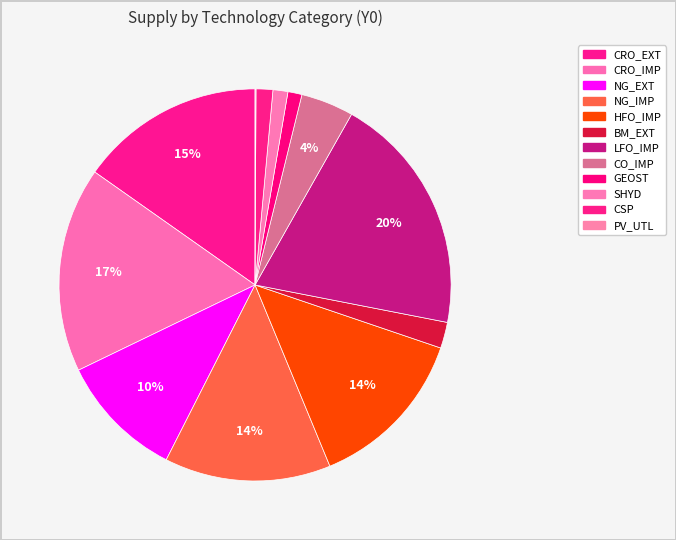

Do HFO_IMP and SHYD together represent more than half of the pie?

No